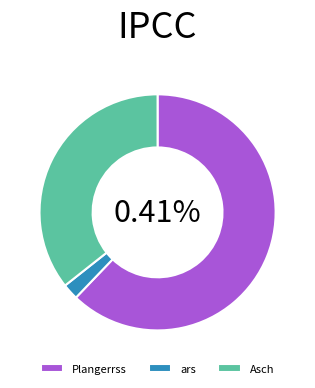

To the nearest percent, what is the difference between the ars and Plangerrss slice percentages?

60%